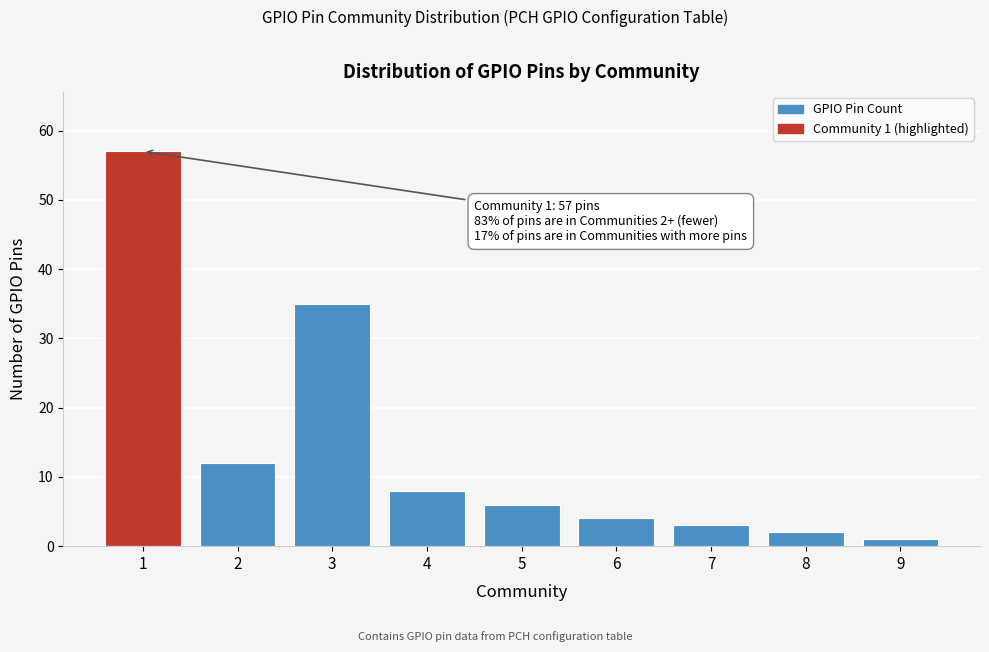

Reading left to right, transcribe all the data shown in this chart.

57	12	35	8	6	4	3	2	1